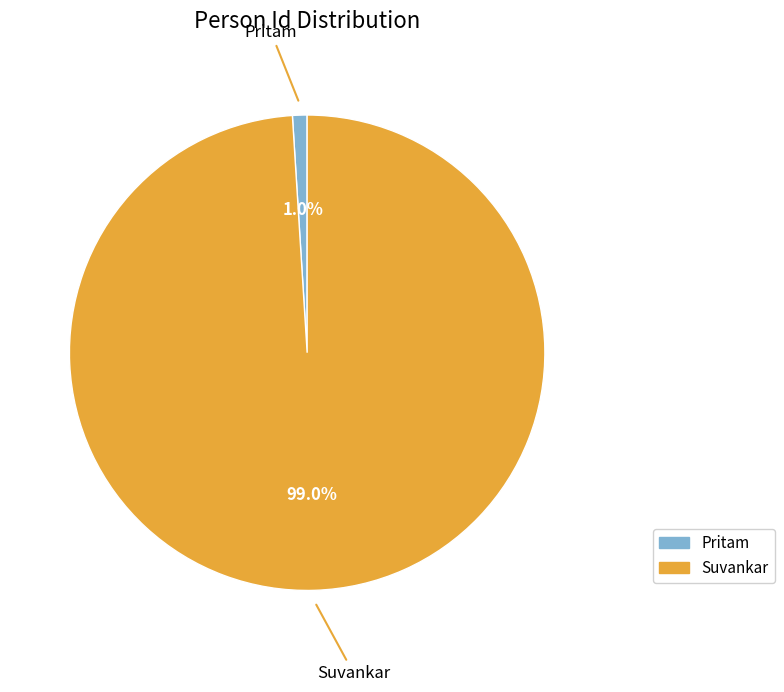

How many segments does this pie chart have?

2